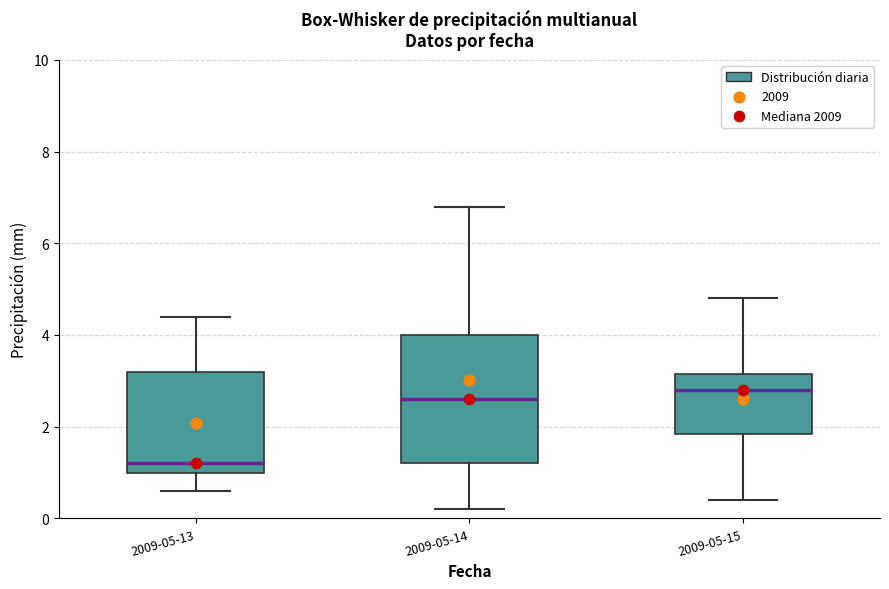

Where is the upper edge of the box for 2009-05-14 on the y-axis? The values are not printed on the chart, so give them approximately, as read against the axis.

4.0